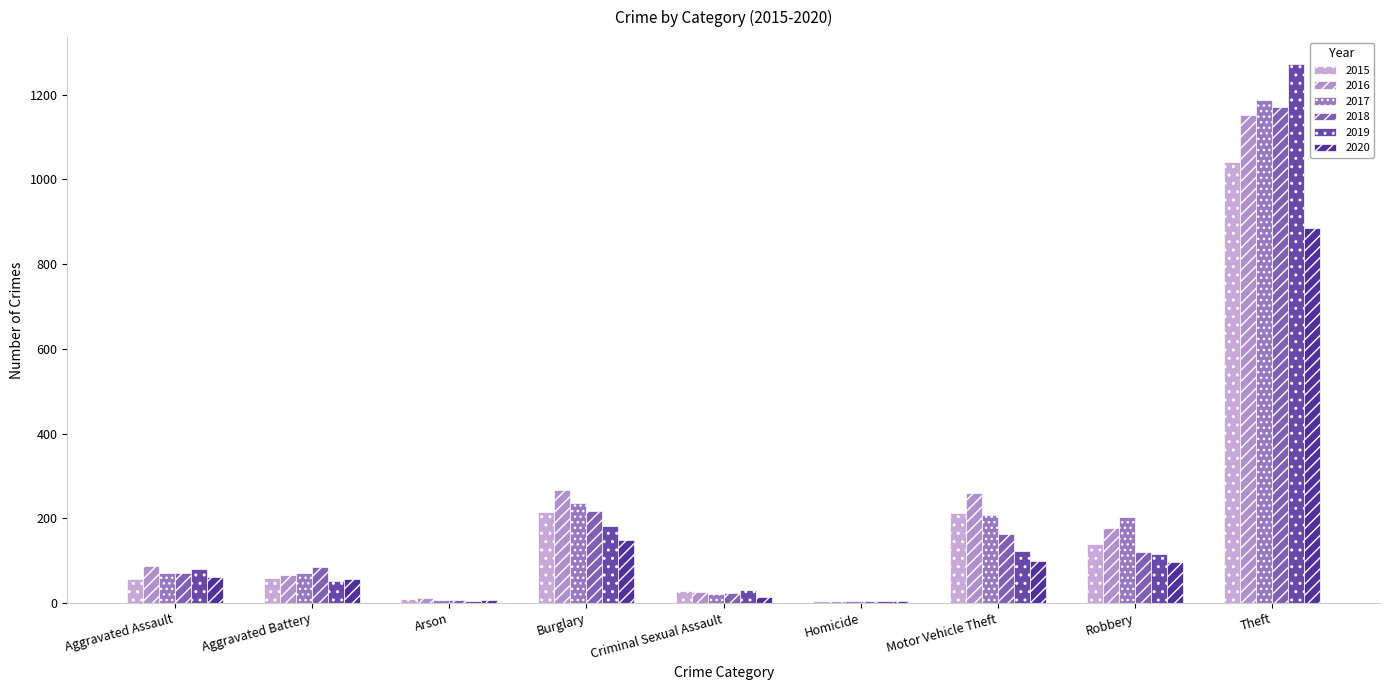

Is it true that 2019 equals 182 at Burglary?

True